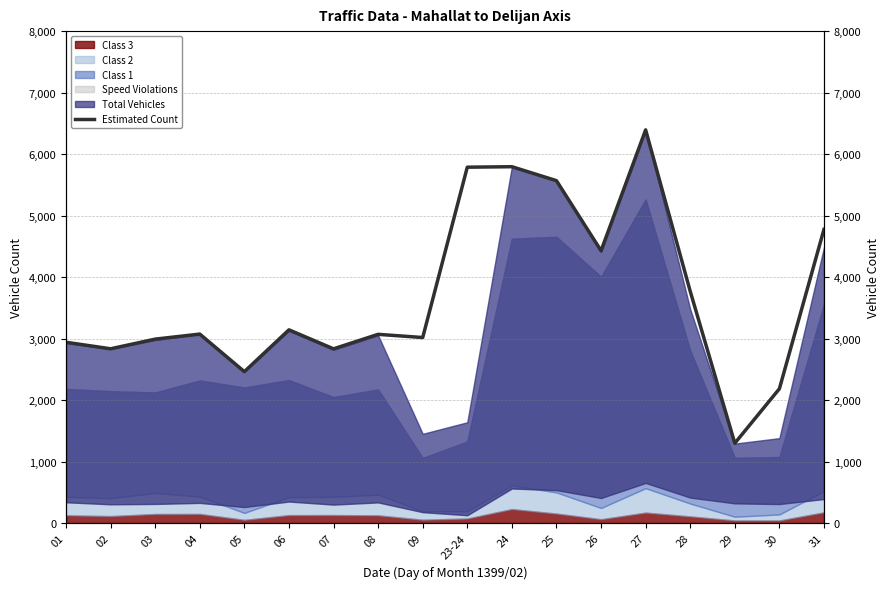

What is the ratio of the value at 28 to the value at 23-24?

0.7